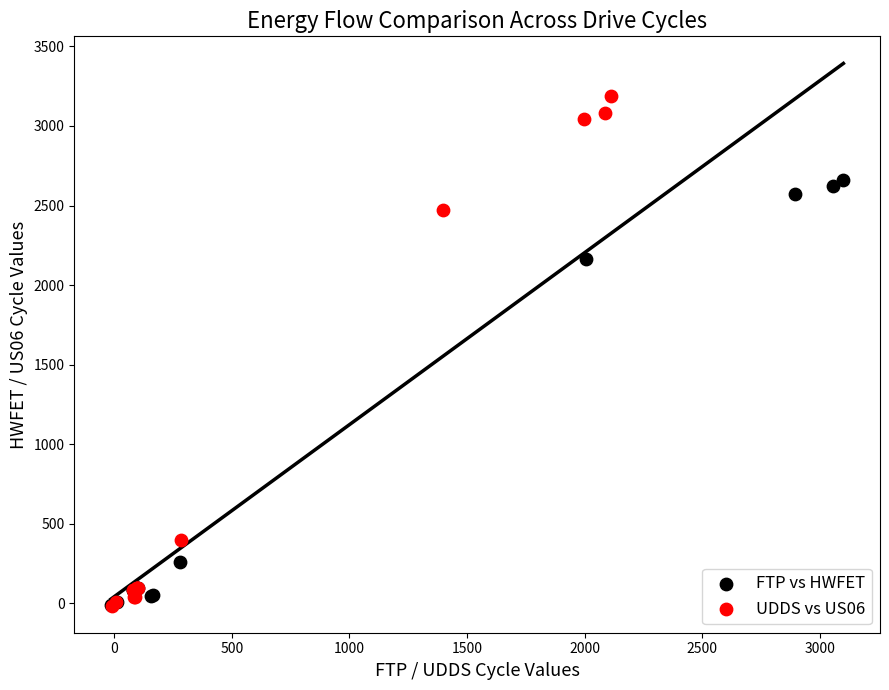

Which series reaches the maximum Y coordinate?

UDDS vs US06